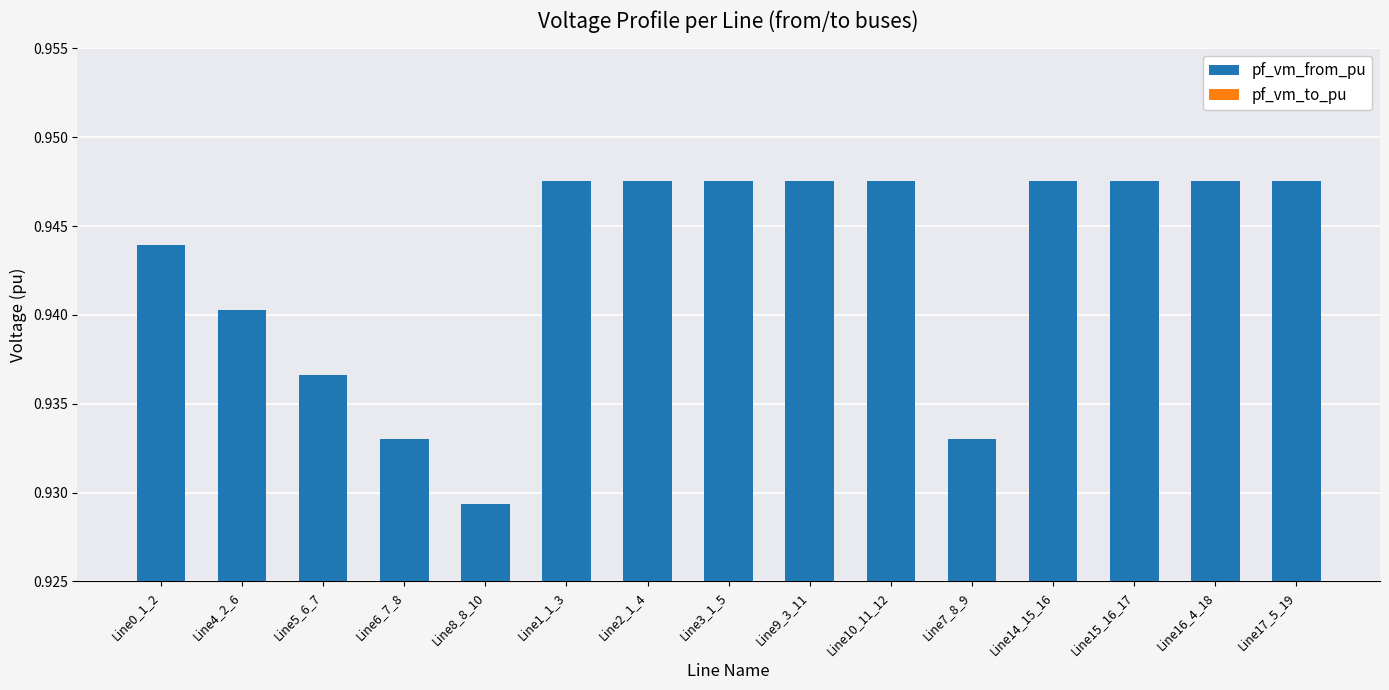

What is the label of the 9th bar from the right?

Line2_1_4